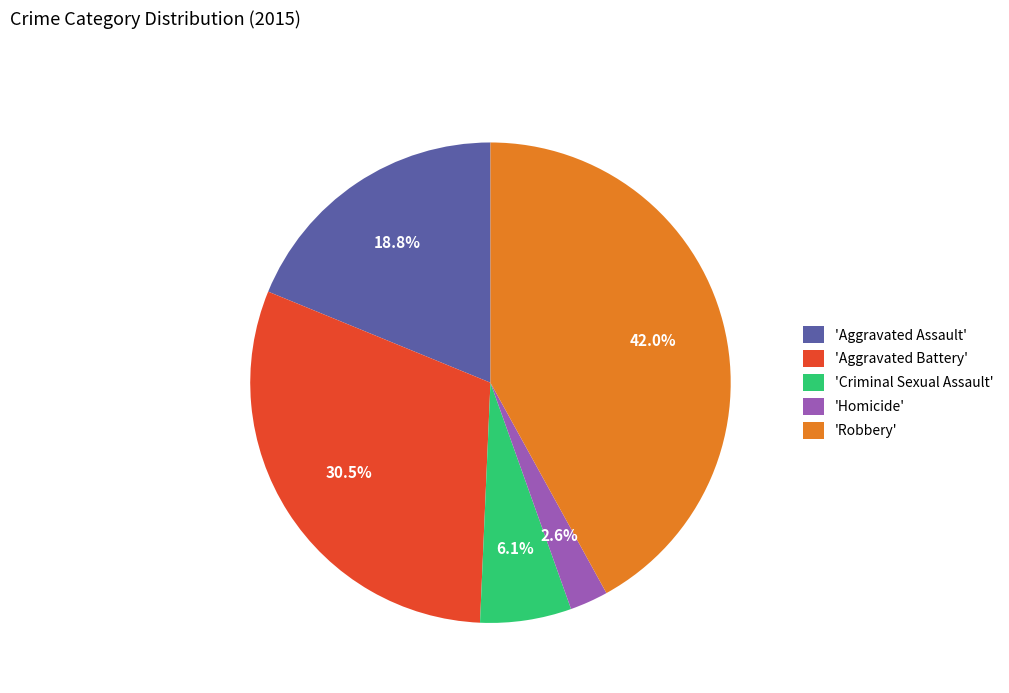

What is the ratio of the value at 'Homicide' to the value at 'Criminal Sexual Assault'?

0.4